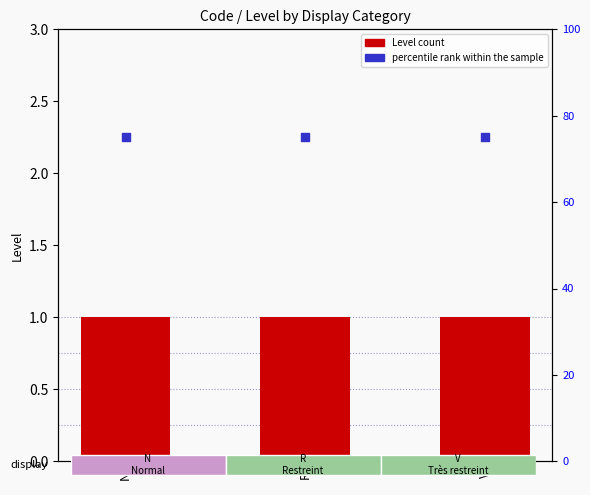

Is the value of percentile rank within the sample at R greater than the value of Level at N?

Yes